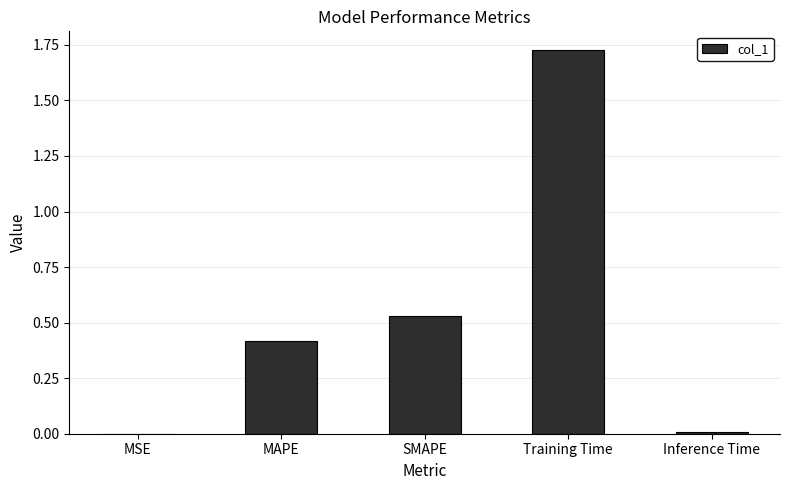

Which has a higher value, MSE or Training Time?

Training Time